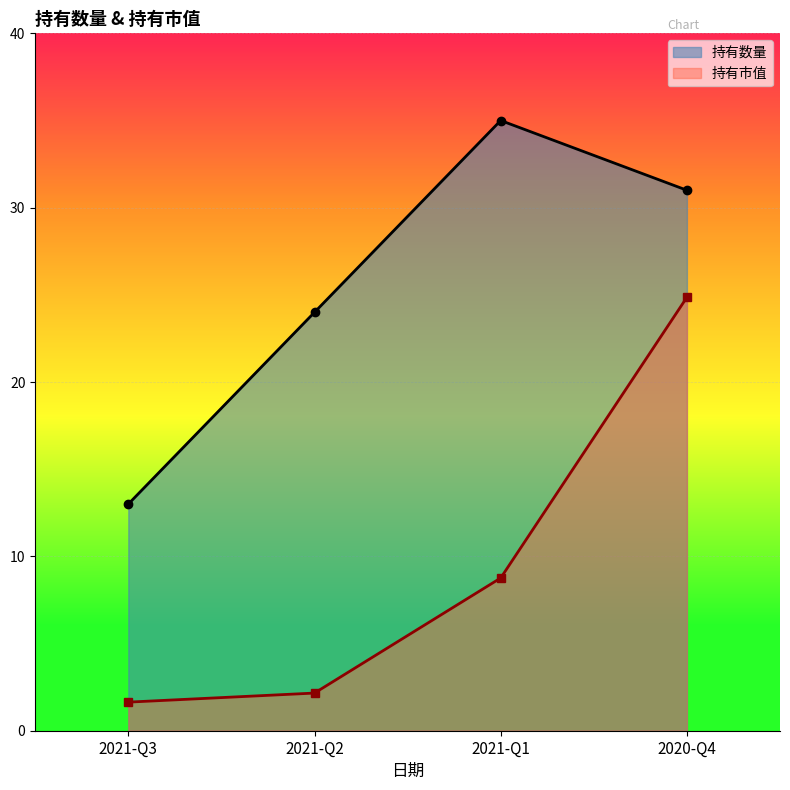

What is the highest value of the 持有市值 series?

24.9